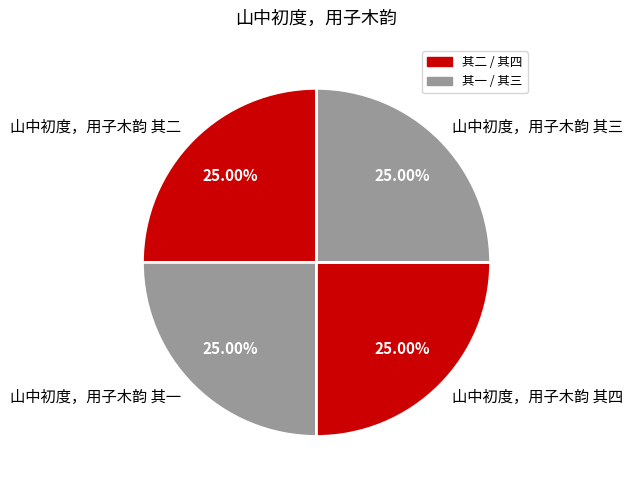

Does 山中初度，用子木韵 其三 account for over 50% of the chart?

No